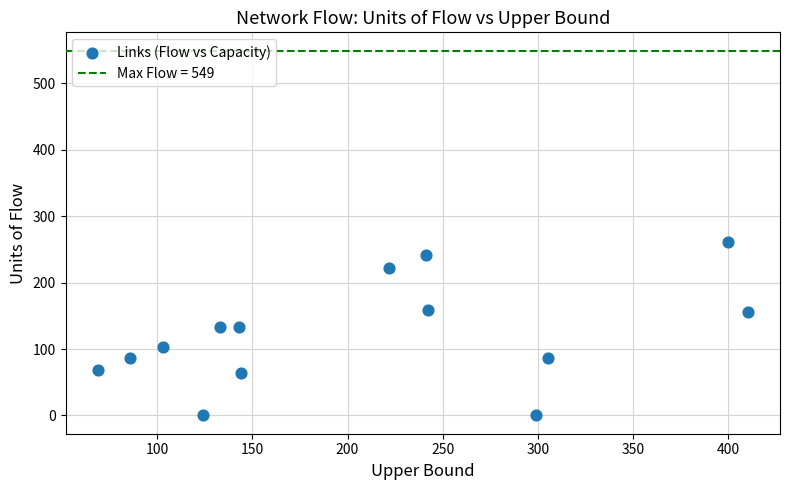

What is the range of X values (max minus min)?

341